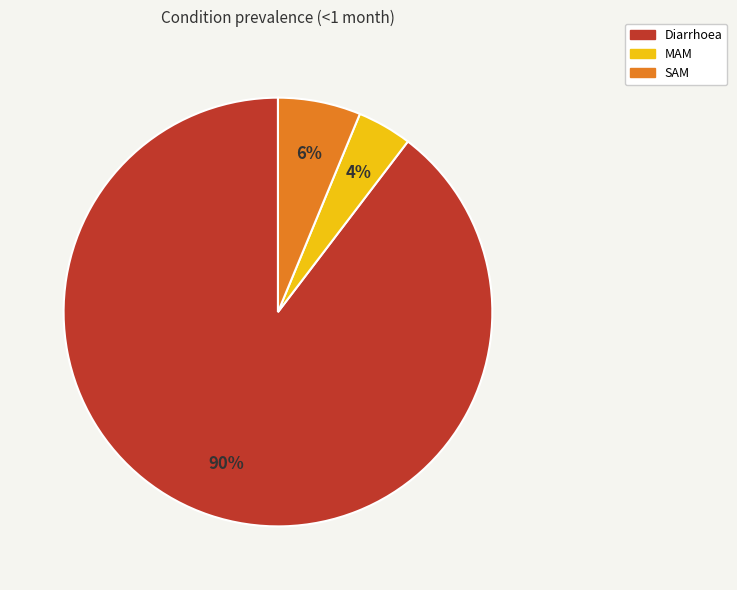

Do SAM and Diarrhoea together represent more than half of the pie?

Yes